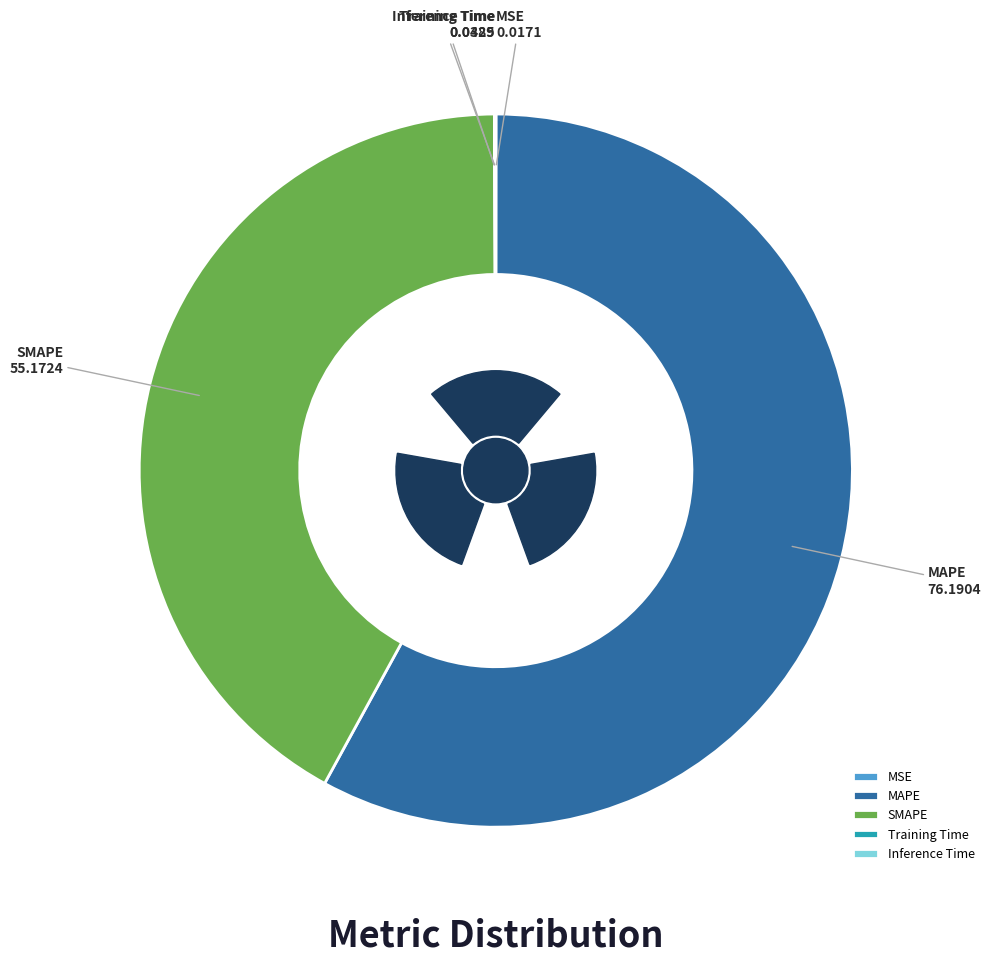

Which has a higher value, SMAPE or Inference Time?

SMAPE